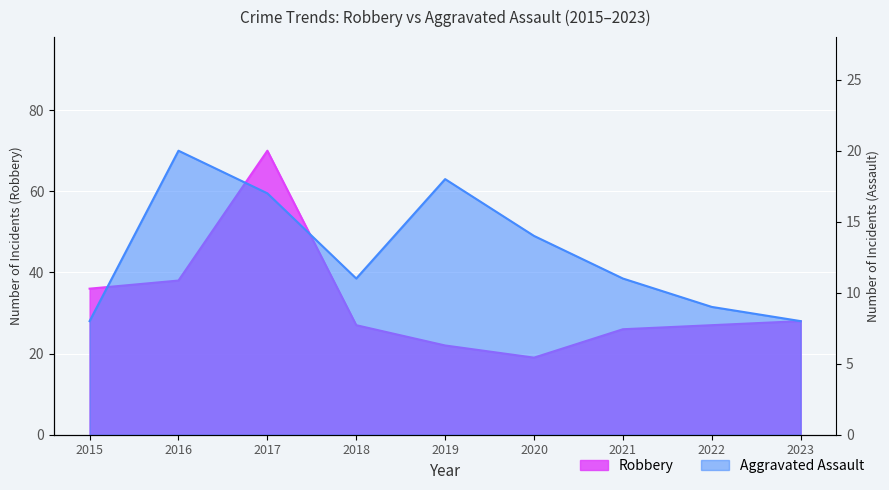

True or false: Robbery and Aggravated Assault intersect in this chart.

False